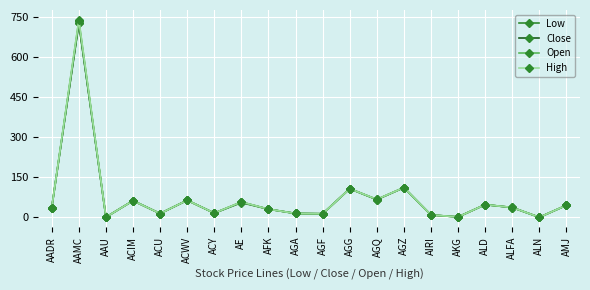

Which category has the highest value in the High series?

AAMC